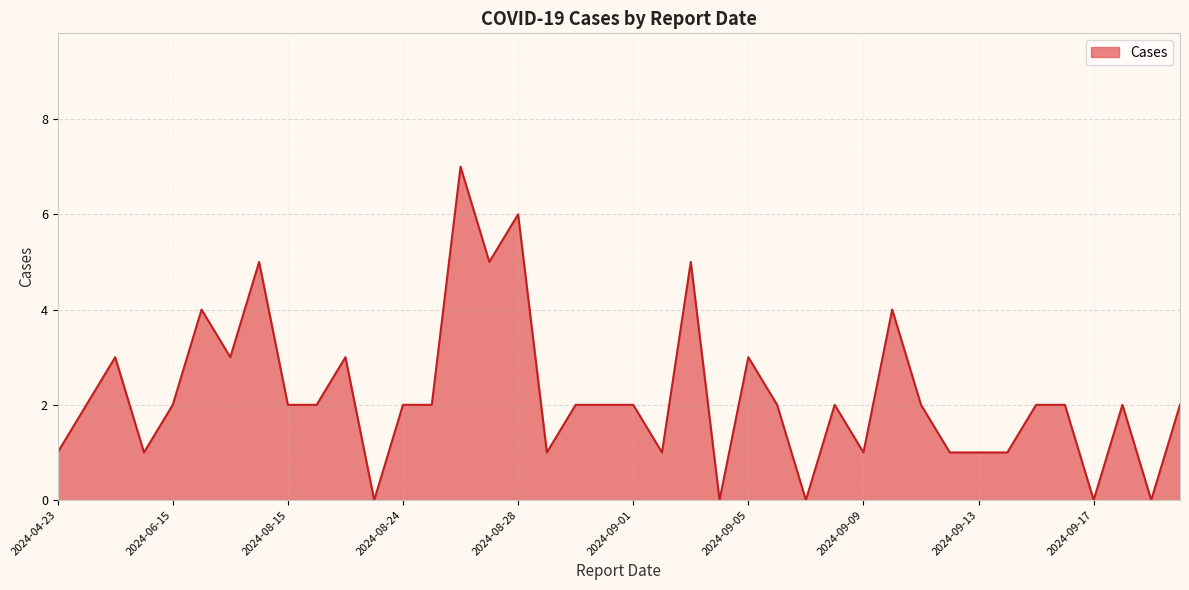

What is the difference between the maximum and minimum values?

7